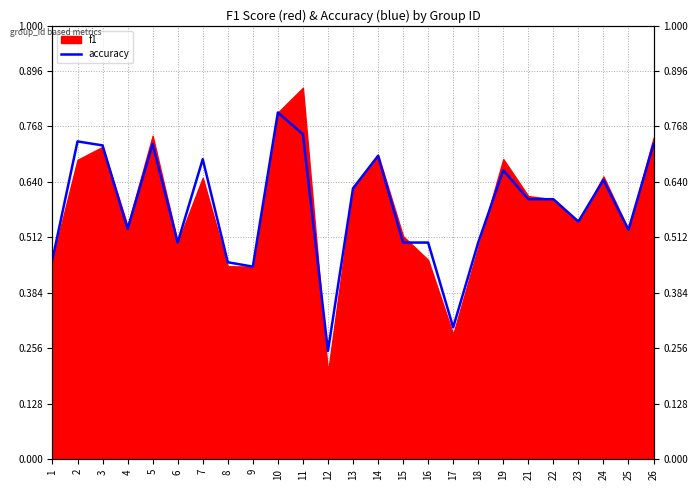

Is it true that the value at 1 is 0.5?

True